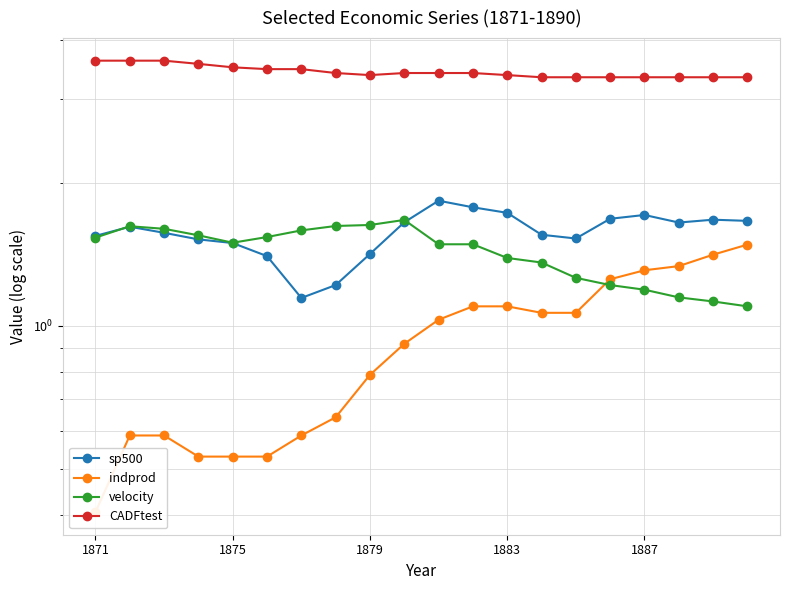

True or false: sp500 and indprod cross at least once.

False